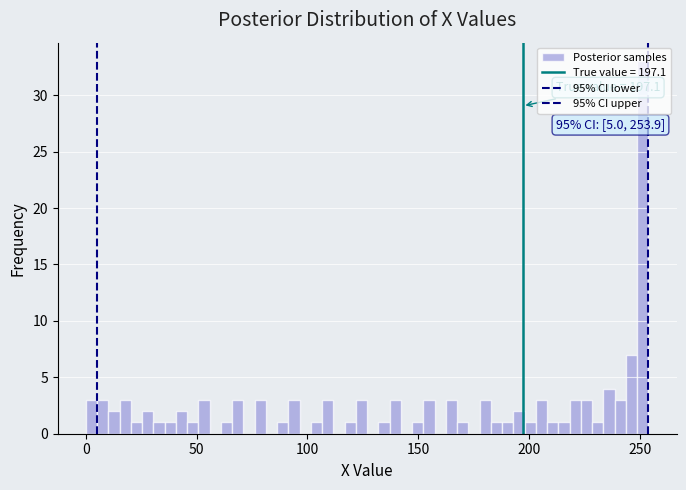

Around what value on the x-axis is the tallest bar? Give the approximate position of its centre, as read against the axis.

250